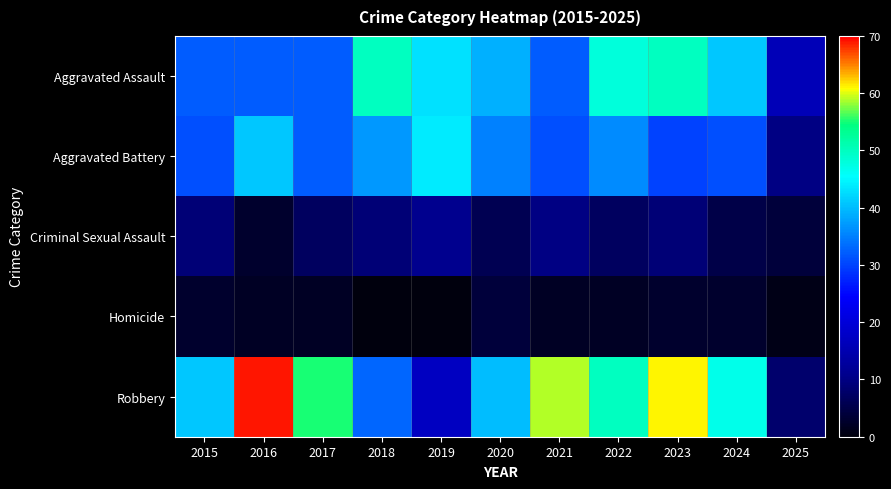

Which series has the widest spread of values?

Robbery